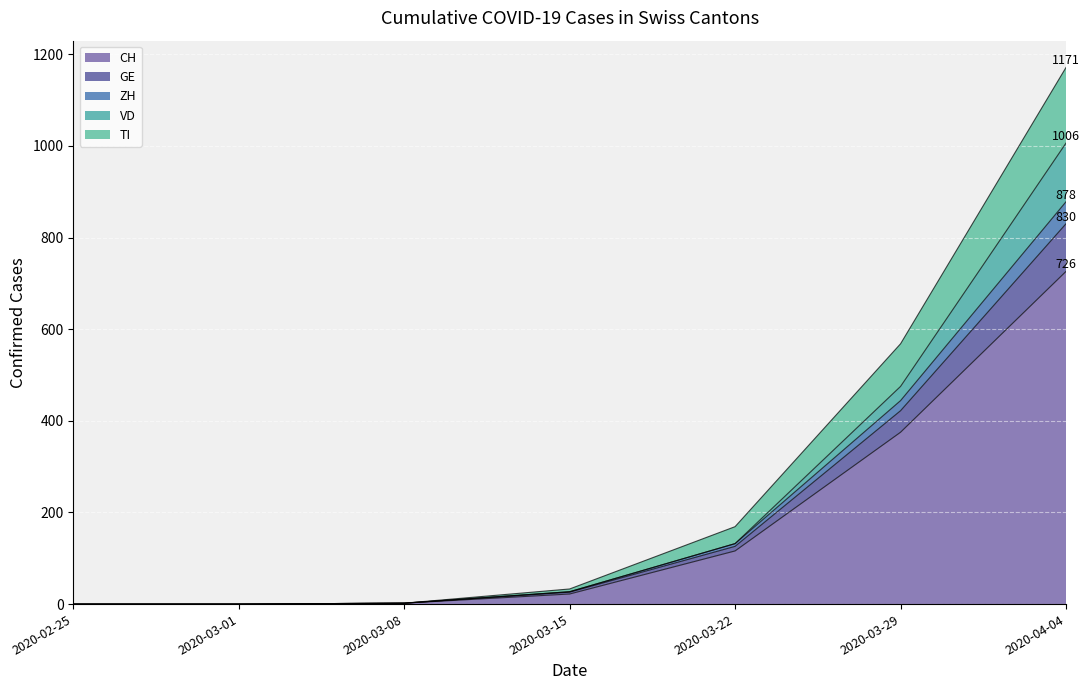

At which label does CH first exceed 22?

2020-03-22